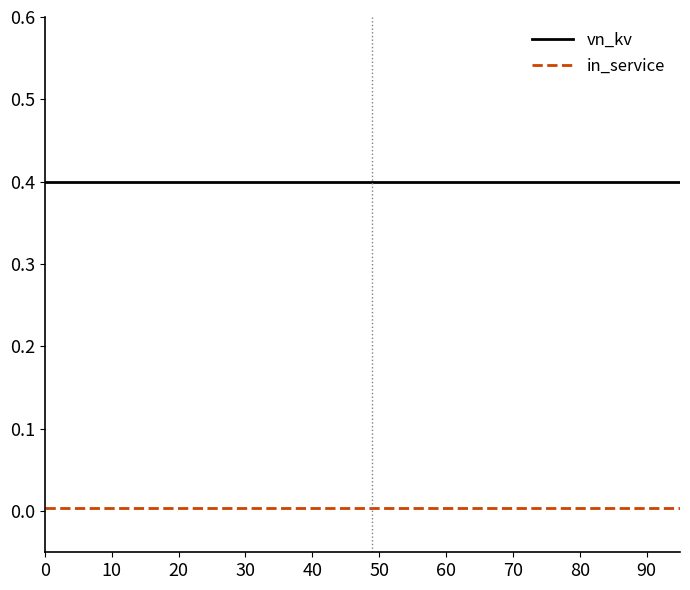

Which series has the largest total across all categories?

vn_kv